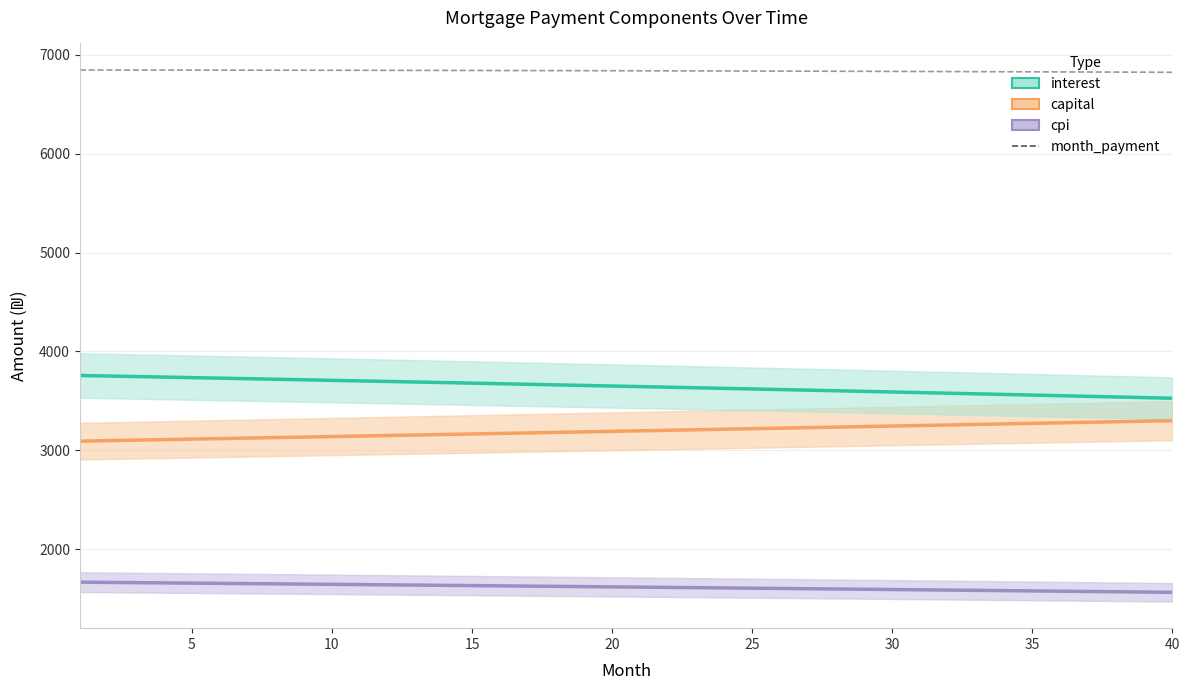

True or false: cpi has a value of 1616.8 at 20.

True